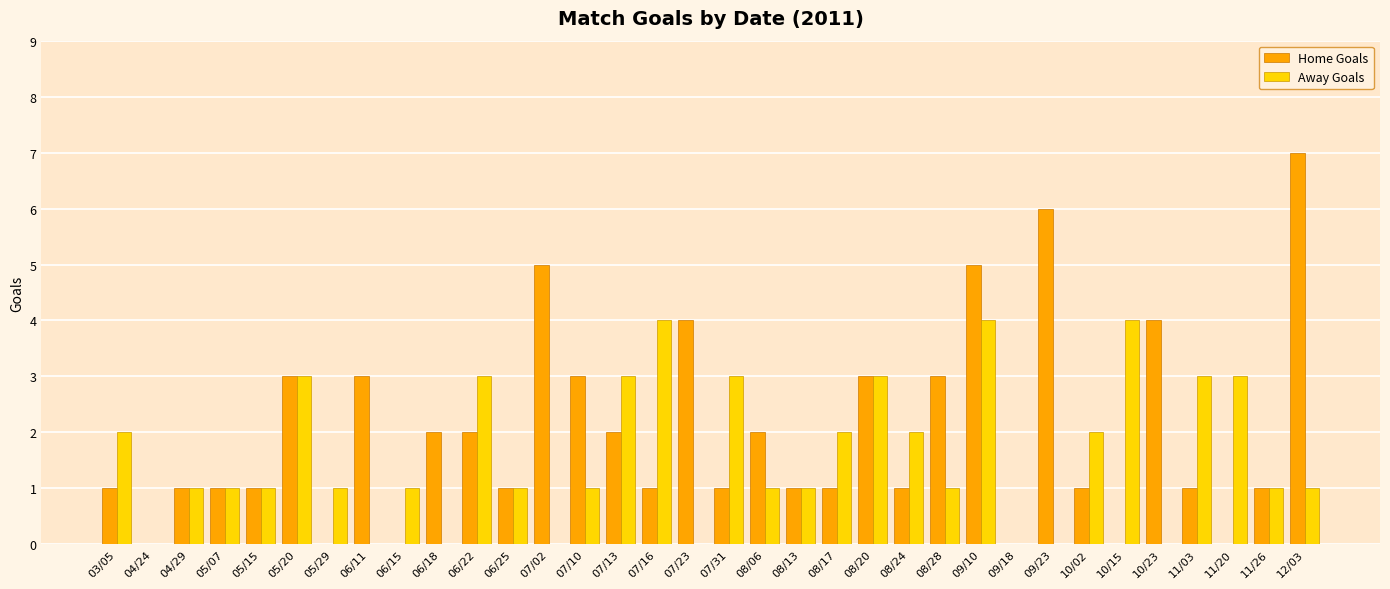

Count the number of categories in the chart.

34